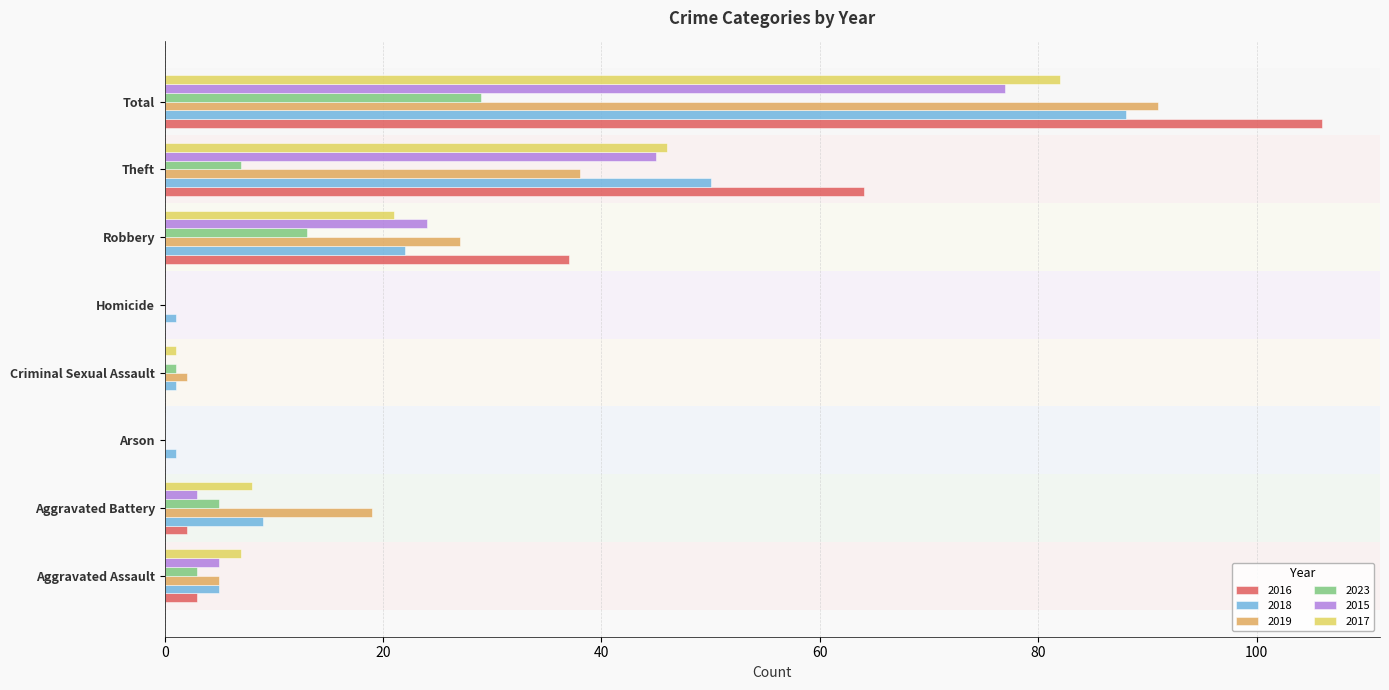

The 2023 series shows 5 at Aggravated Battery. True or false?

True